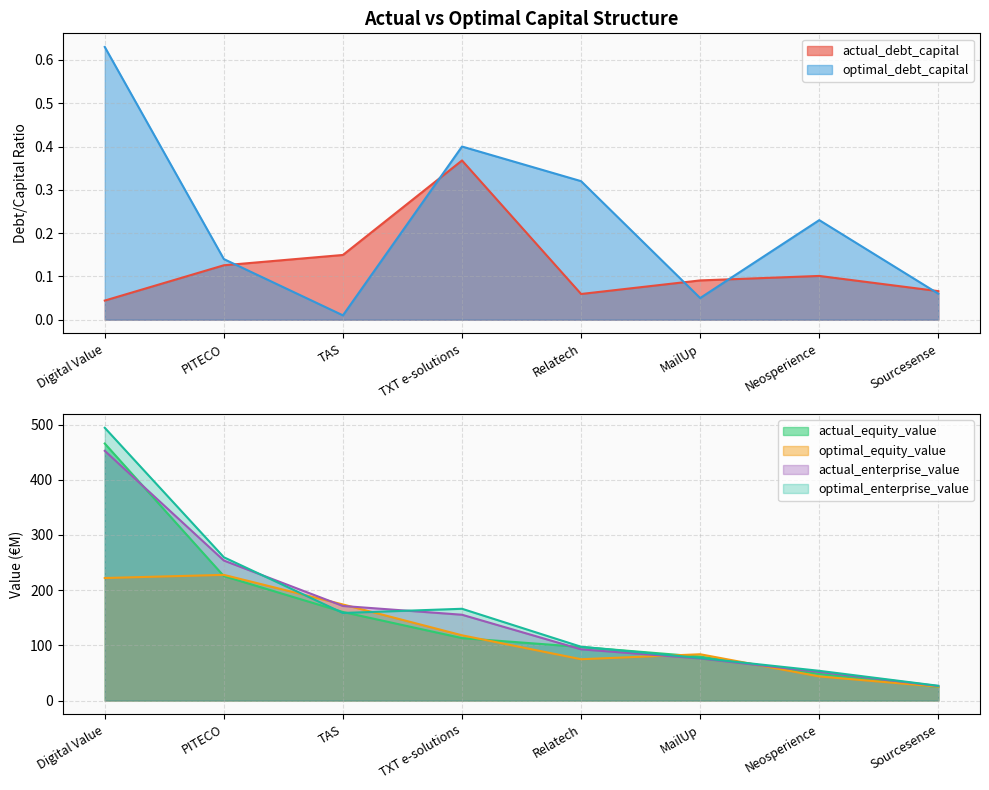

What position from the left is Neosperience?

7